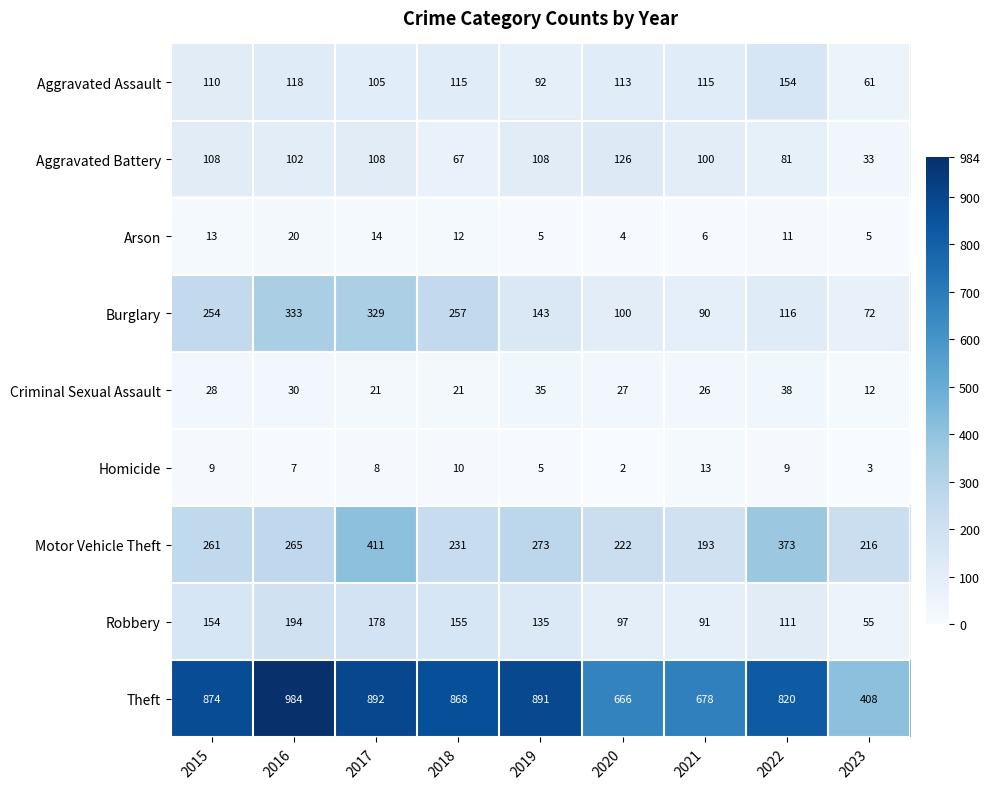

At 2016, list the series in order from smallest to largest.

Homicide, Arson, Criminal Sexual Assault, Aggravated Battery, Aggravated Assault, Robbery, Motor Vehicle Theft, Burglary, Theft